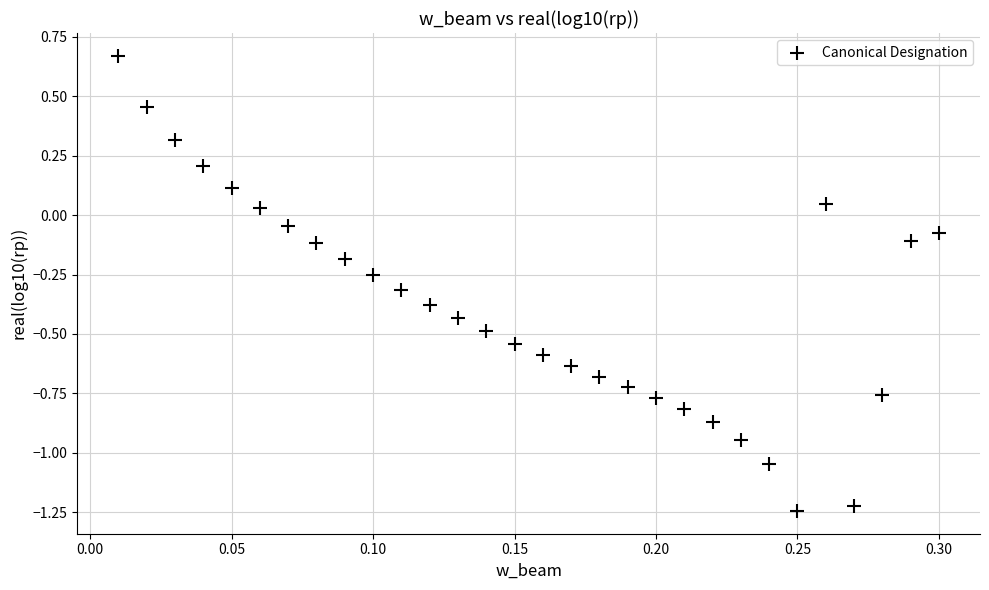

What is the range of Y values (max minus min)?

1.9